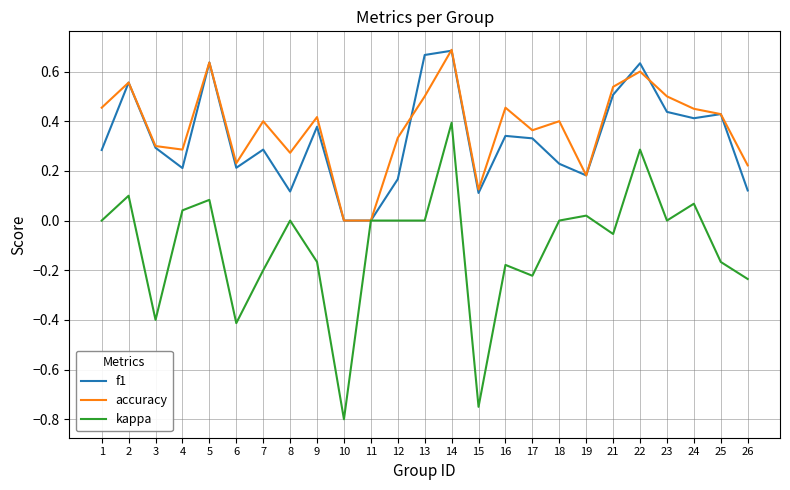

The value of kappa at 24 is 0.1. True or false?

True